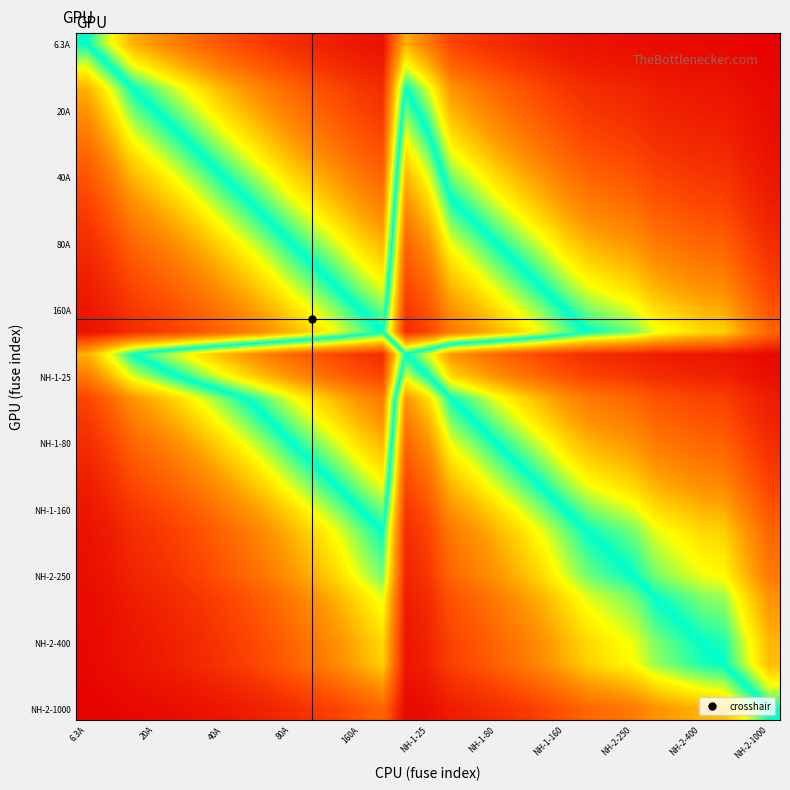

What is the maximum value shown in the chart?

99.4